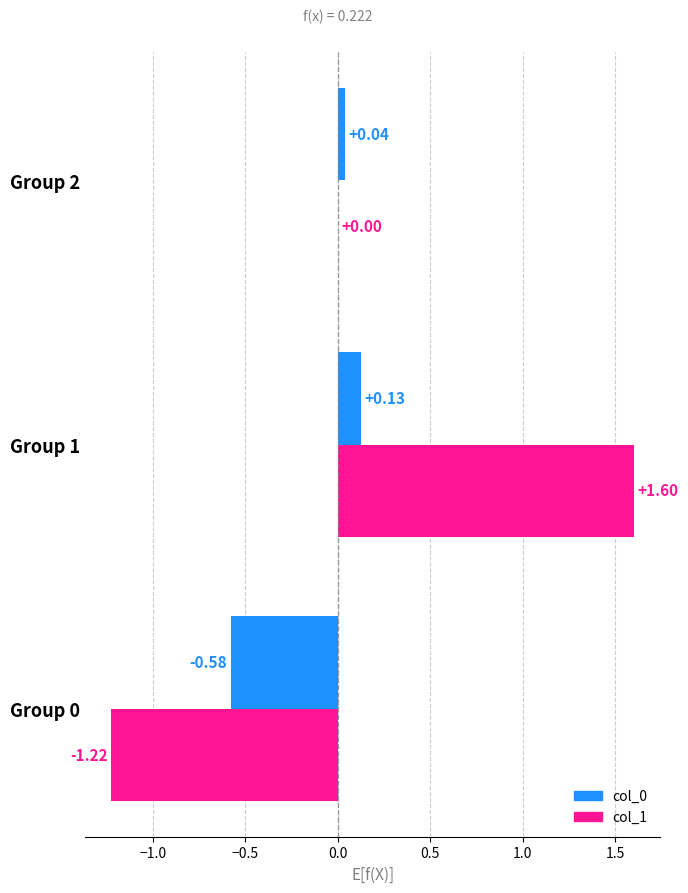

Between Group 0 and Group 2, which series saw the biggest shift?

col_1